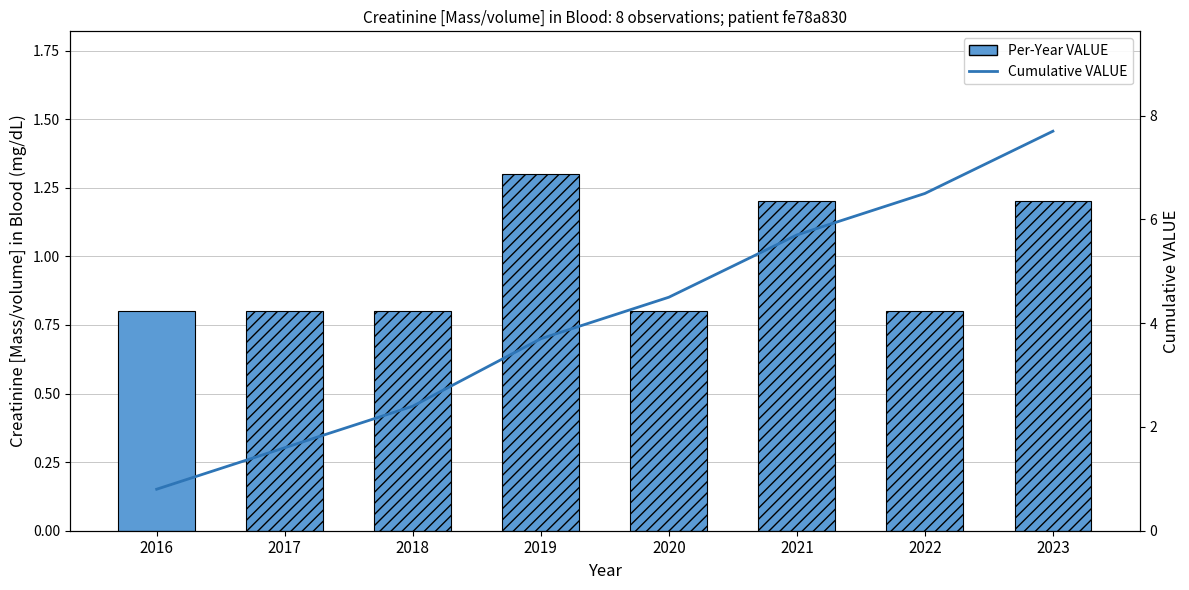

Read the Cumulative VALUE value at 2018.

2.4